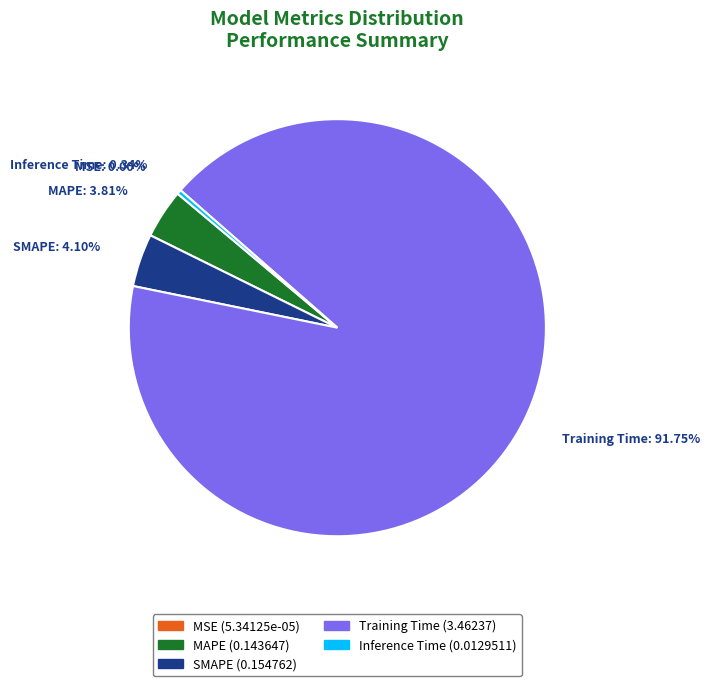

Combined, do SMAPE and Inference Time account for over 50%?

No